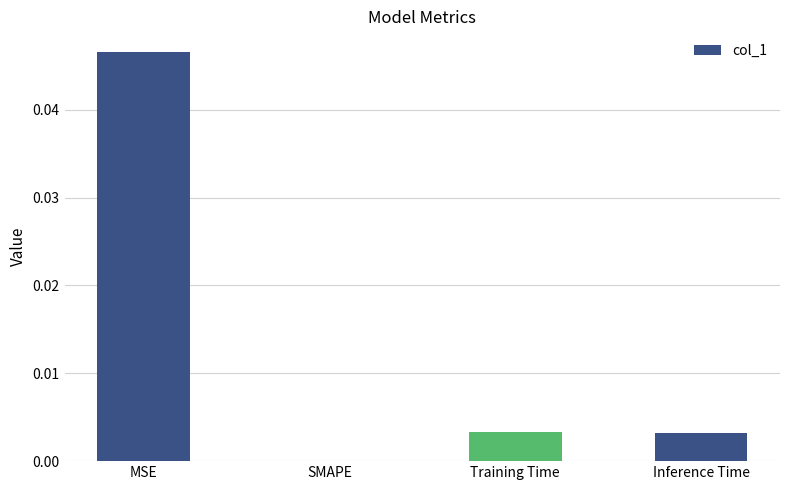

Which category has the highest value across all series?

MSE